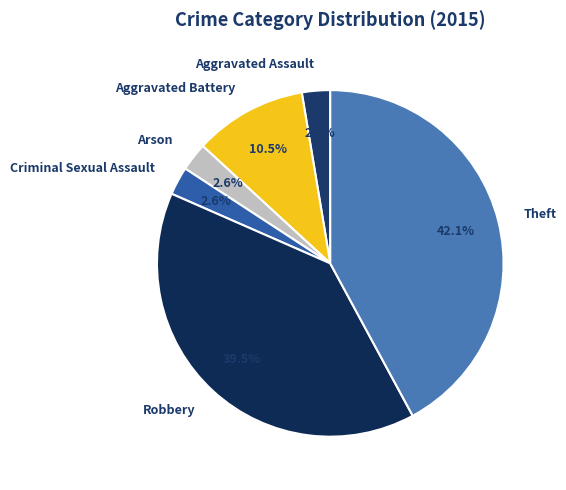

Which category has the biggest portion of the pie?

Theft